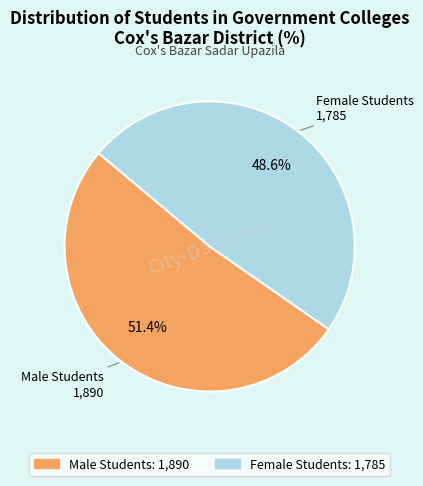

To the nearest percent, what is the difference between the largest and smallest slice percentages?

3%